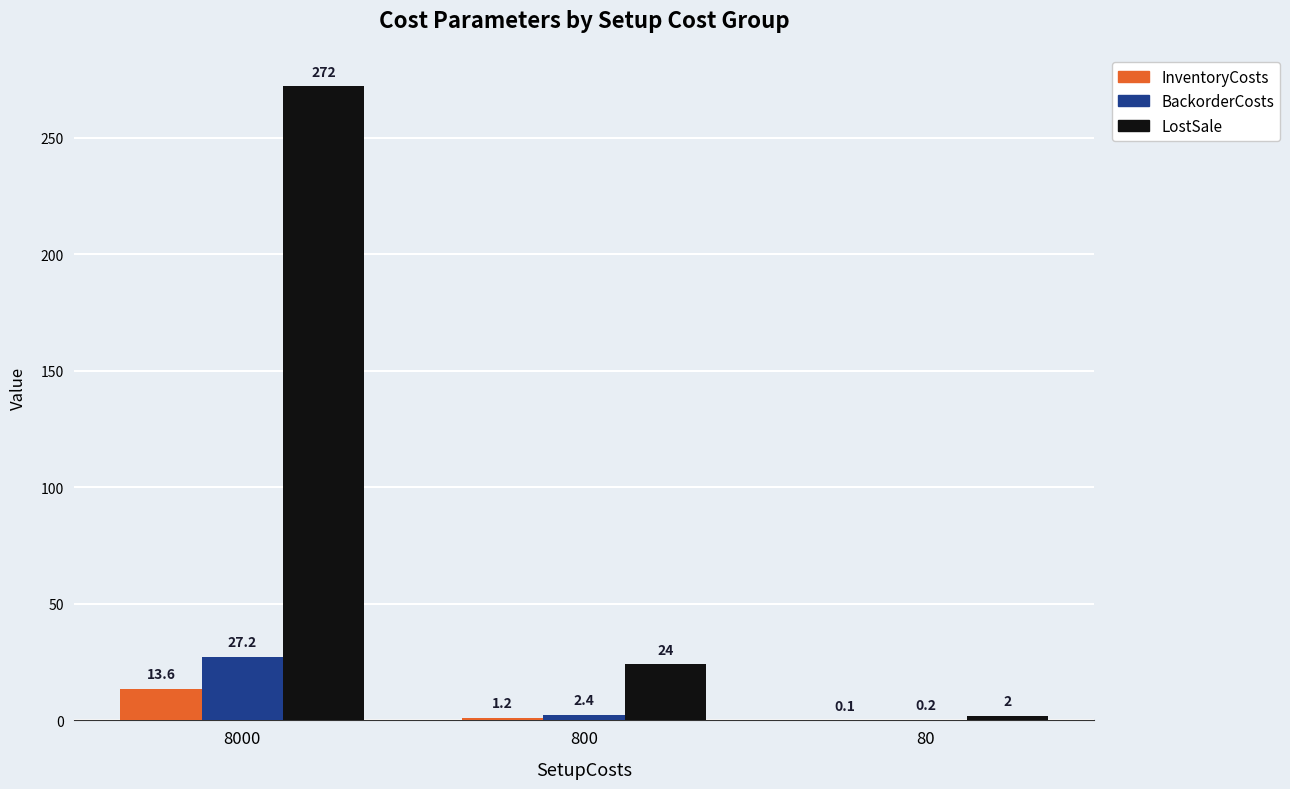

What is the sum of all LostSale values?

298.0